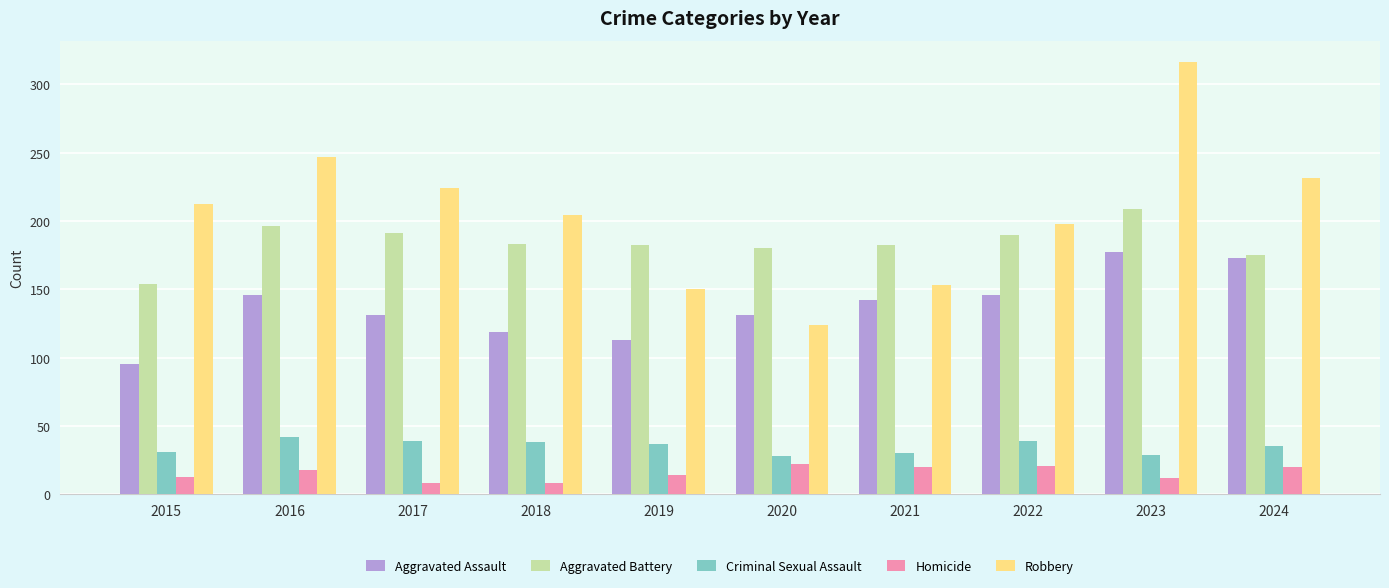

Count the number of data series in this chart.

5